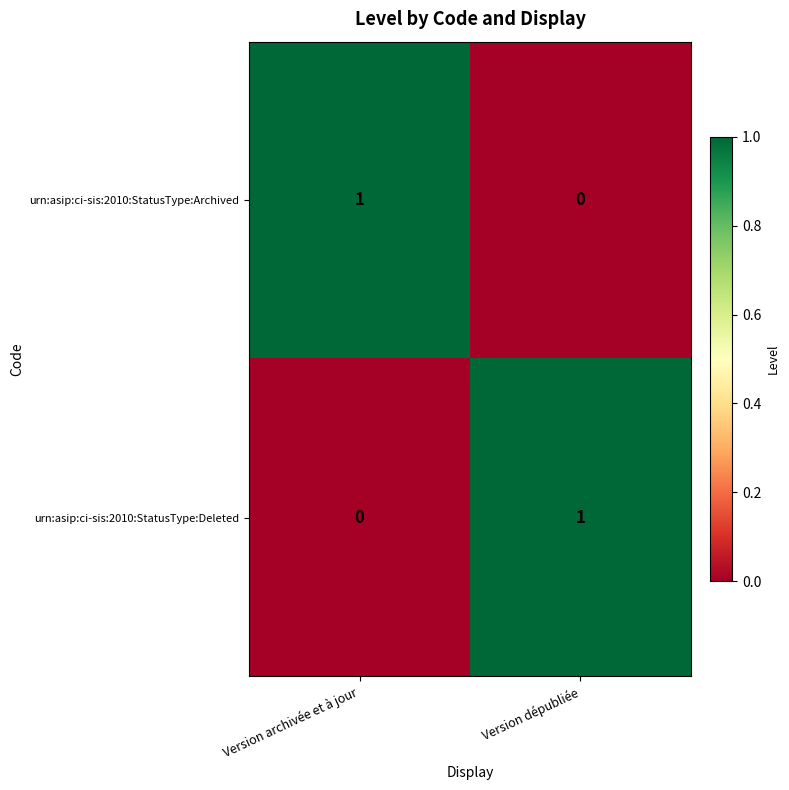

Reading right to left, list all the values displayed in this chart.

urn:asip:ci-sis:2010:StatusType:Archived: 0	1
urn:asip:ci-sis:2010:StatusType:Deleted: 1	0